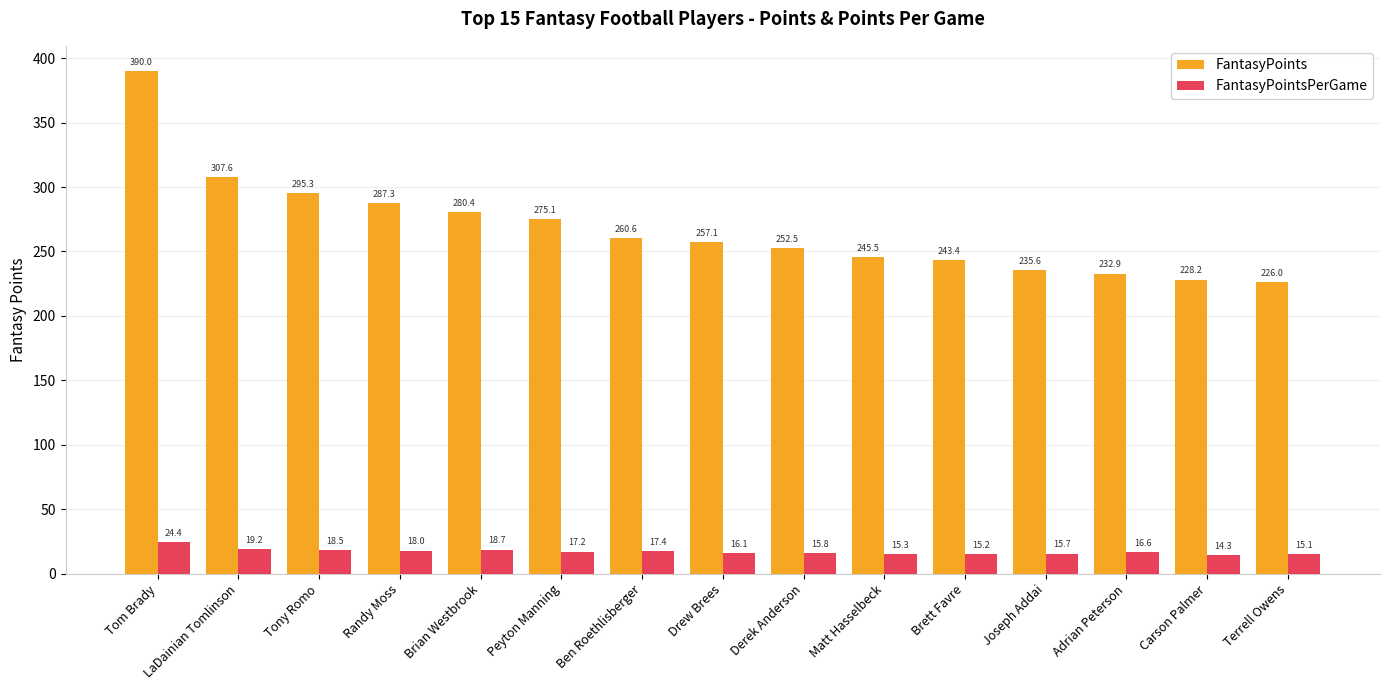

What is the difference between the FantasyPoints values at Carson Palmer and Terrell Owens?

2.2